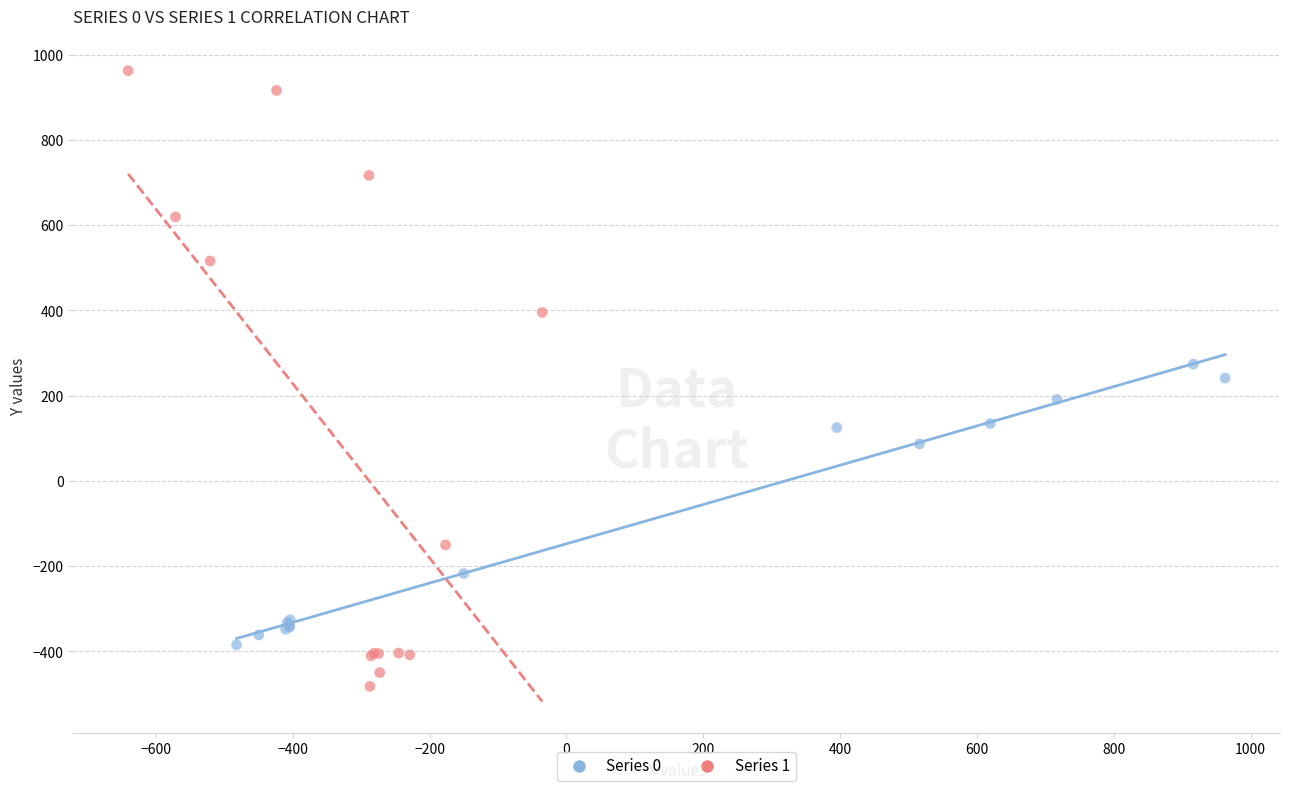

Which series has the widest spread of Y values?

Series 1